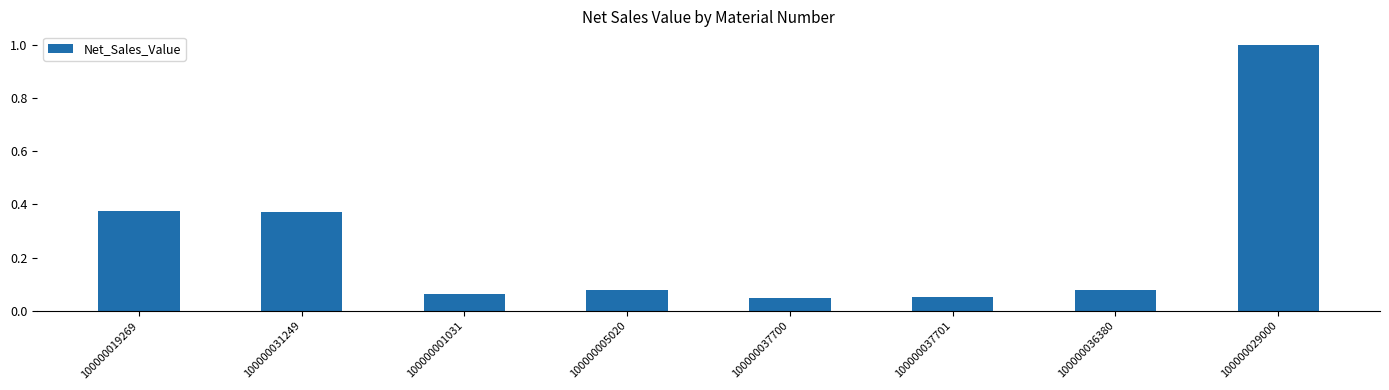

What is the label of the 2nd bar from the right?

100000036380